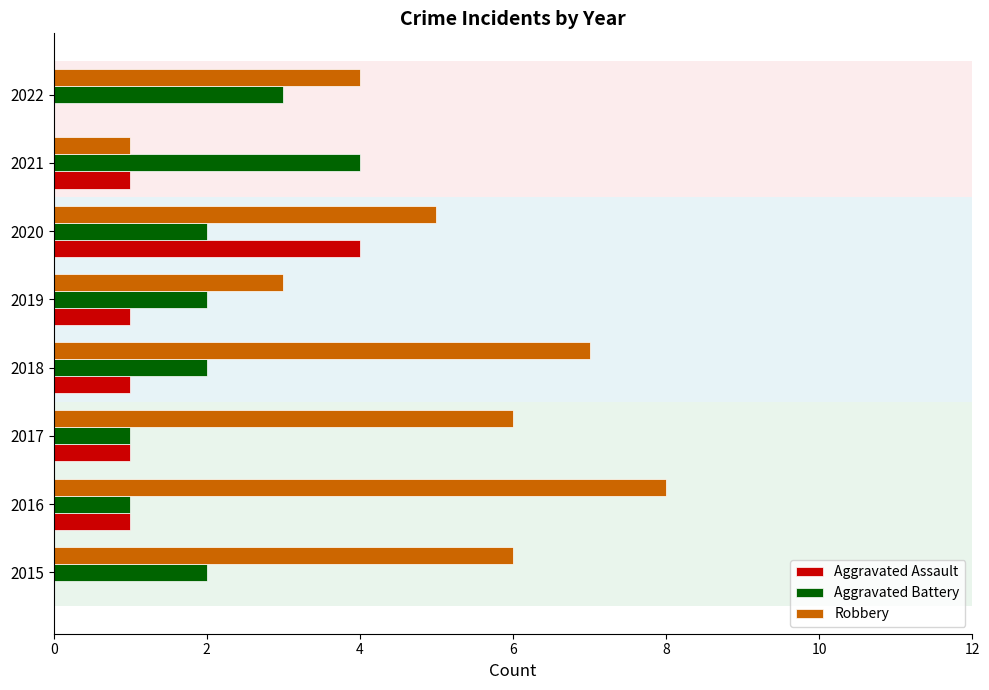

At which label does Aggravated Assault reach its peak?

2020